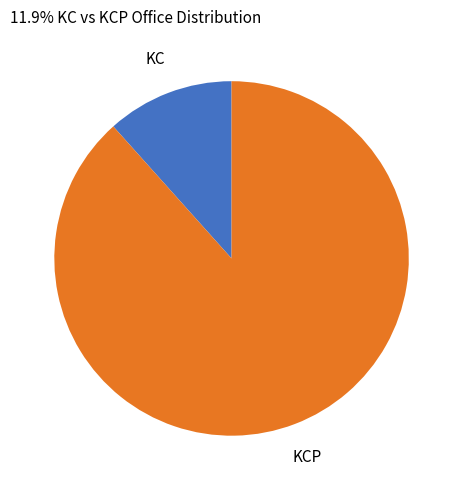

Is there a majority slice in this chart?

Yes